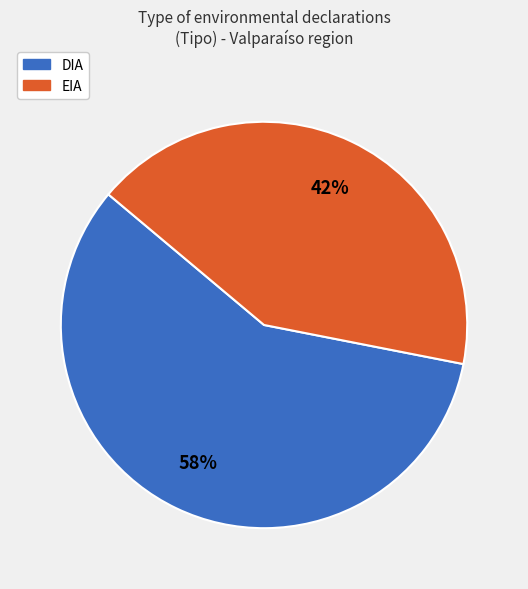

Is DIA the majority of the pie?

Yes